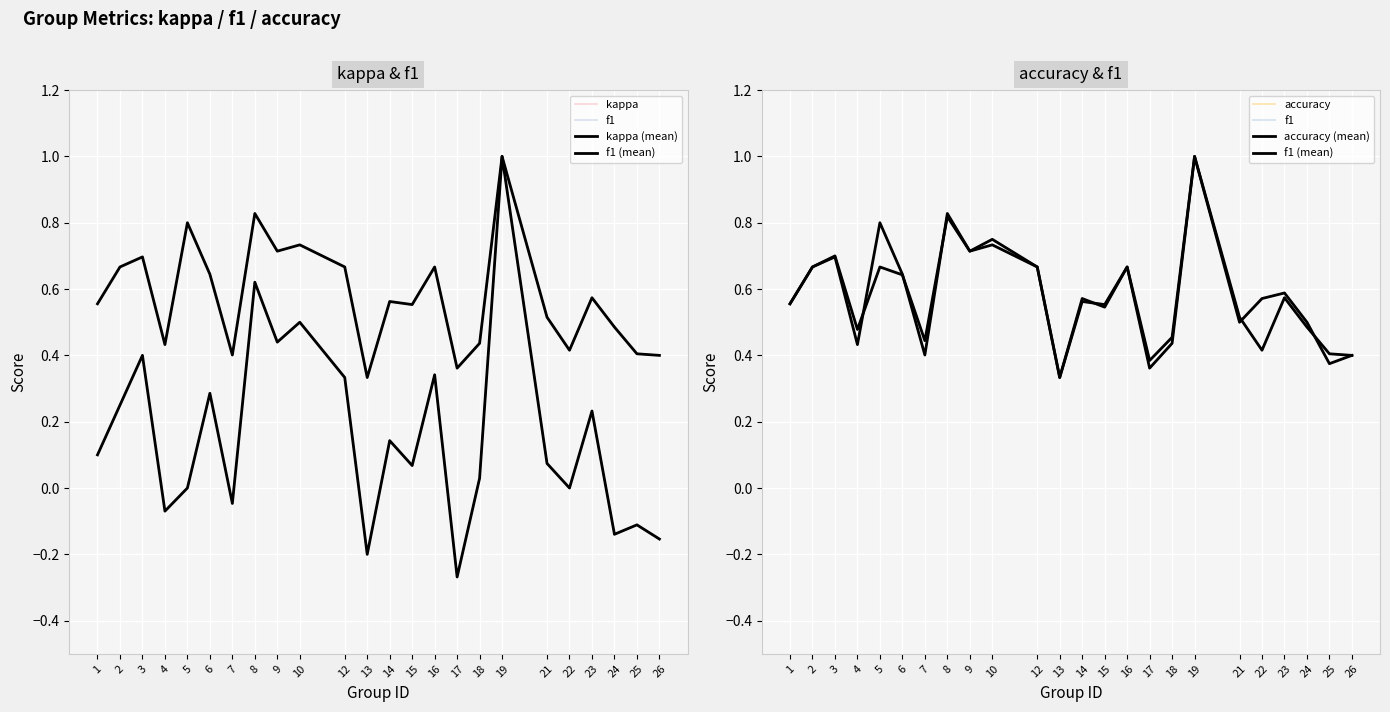

Count the f1 values in the range 0 to 1.

24